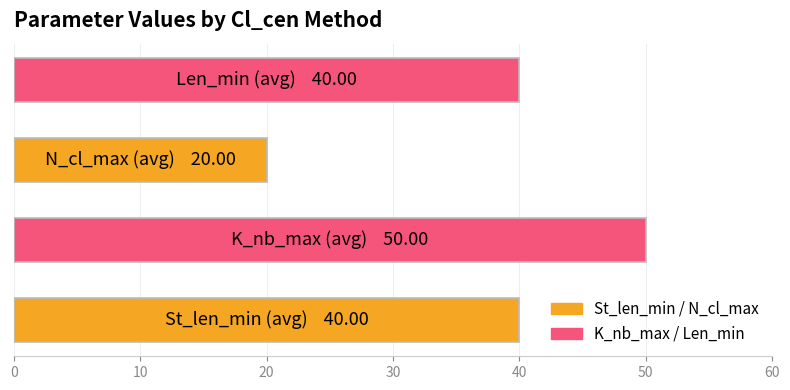

What is the greatest value displayed?

50